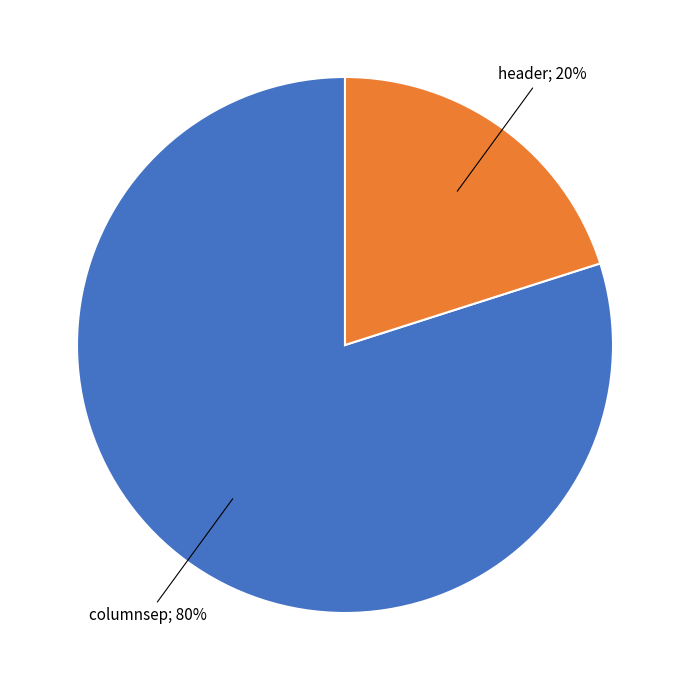

To the nearest percent, what is the difference between the largest and smallest slice percentages?

60%